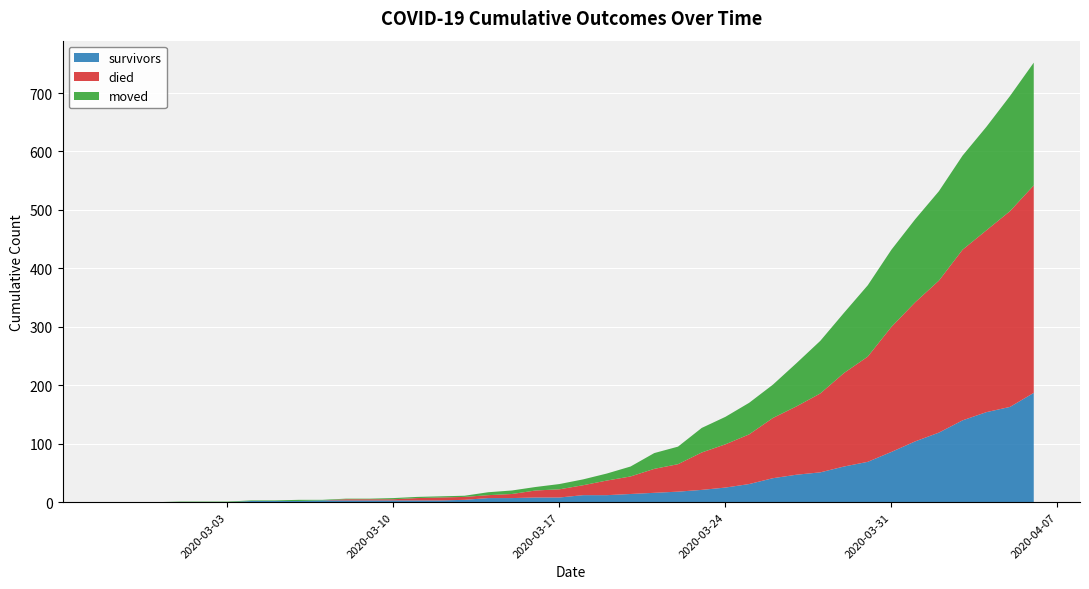

The value of died at 2020-03-31 is 214. True or false?

True